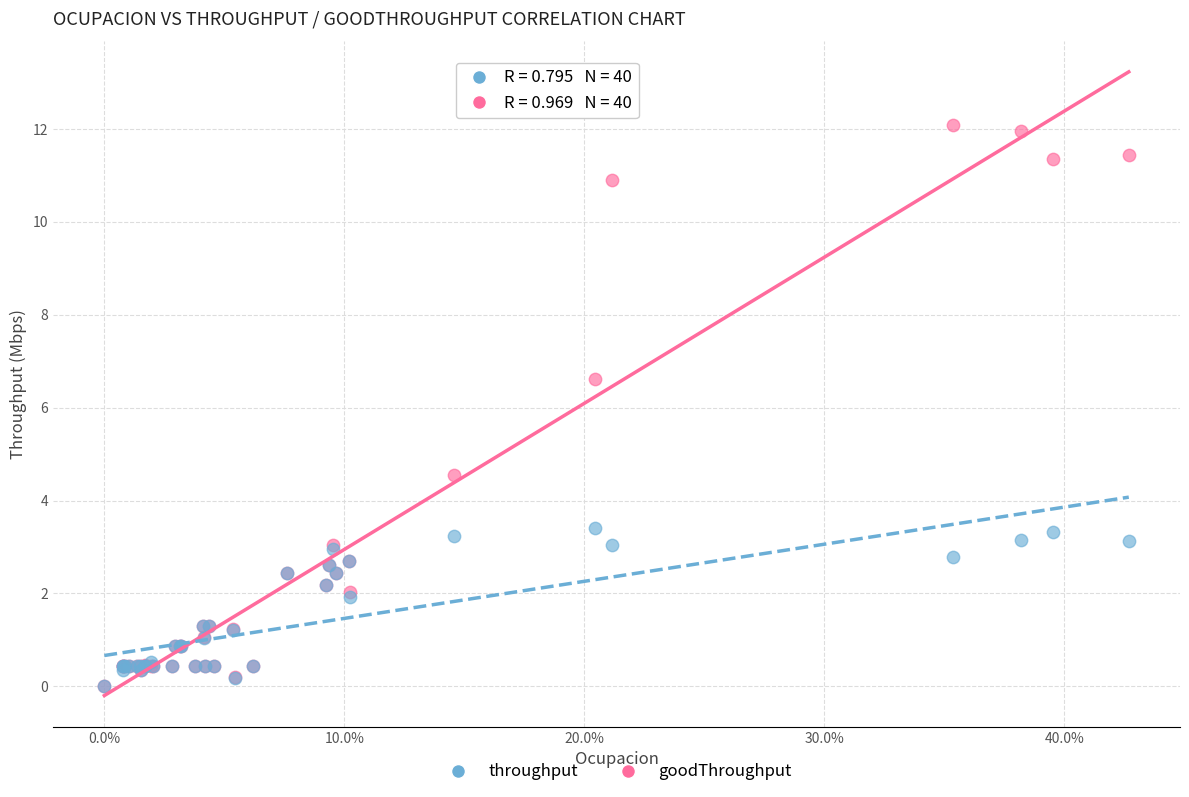

What are all the series names shown in the legend?

throughput, goodThroughput